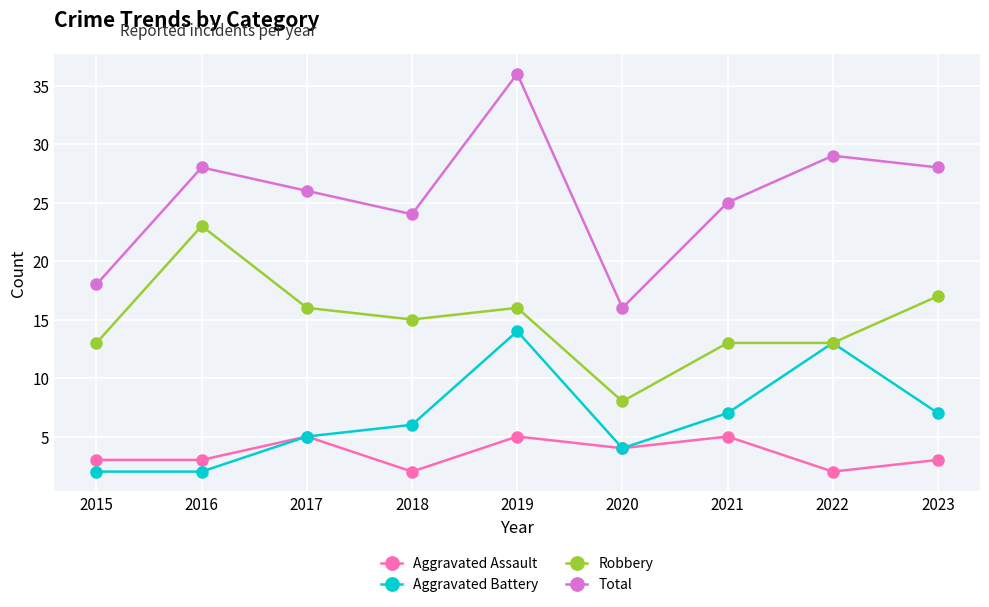

True or false: Robbery and Aggravated Assault cross at least once.

False